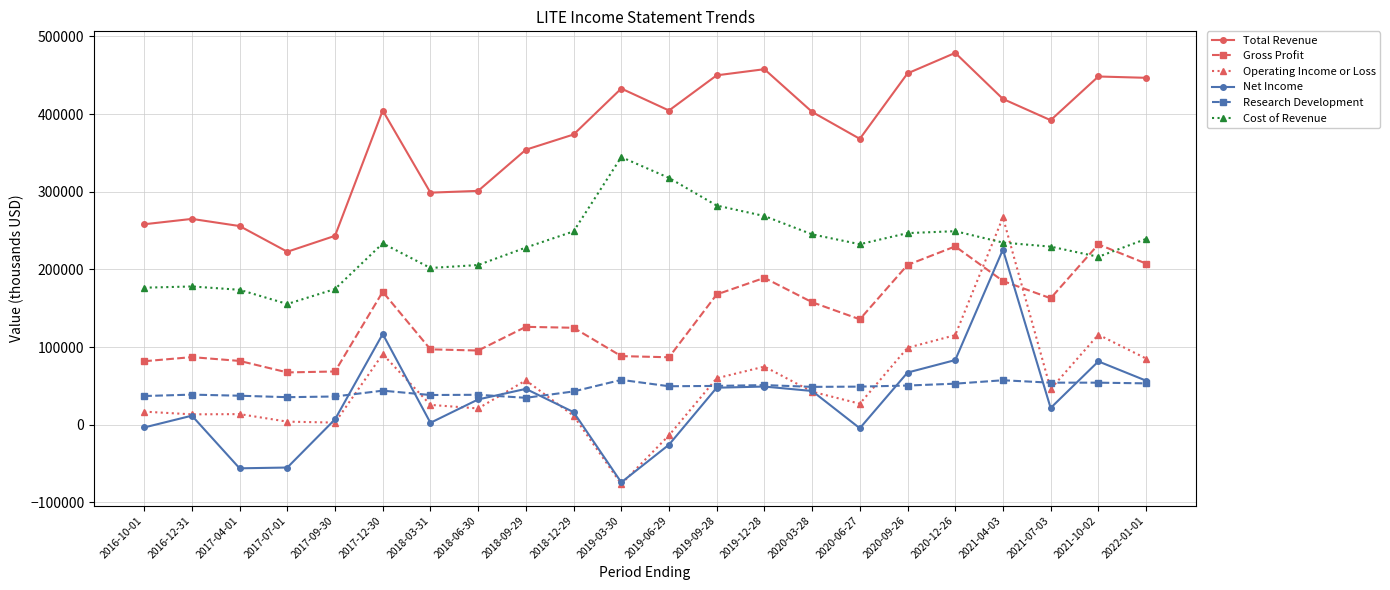

What is the label of the 10th point from the right?

2019-09-28